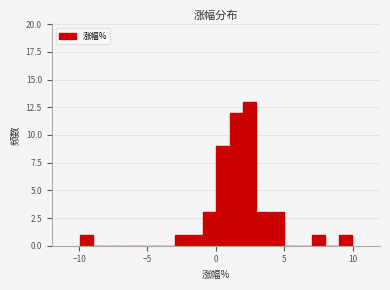

Around what value on the x-axis is the tallest bar? Give the approximate position of its centre, as read against the axis.

2.5